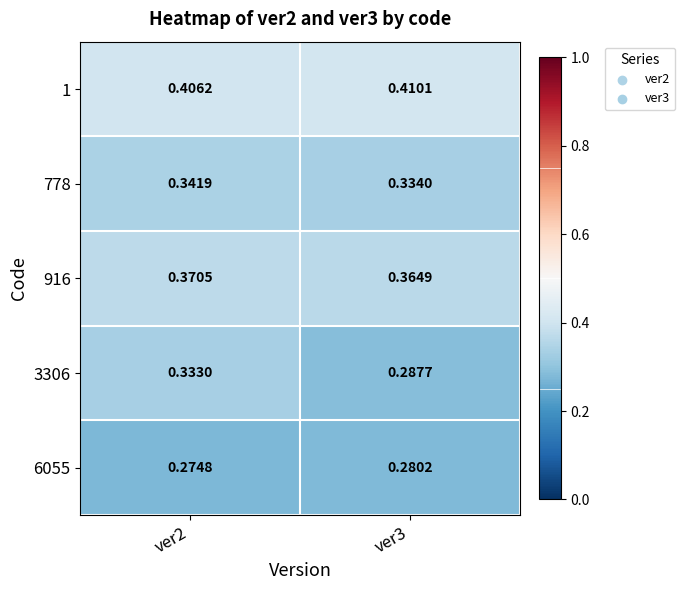

Which series changed the most between ver2 and ver3?

3306